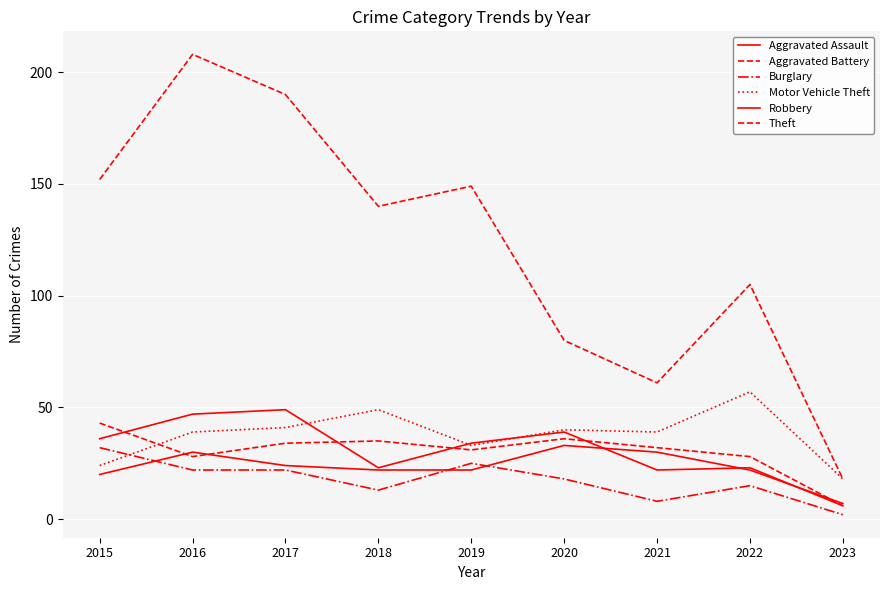

Is the value of Theft at 2023 greater than the value of Aggravated Assault at 2016?

No